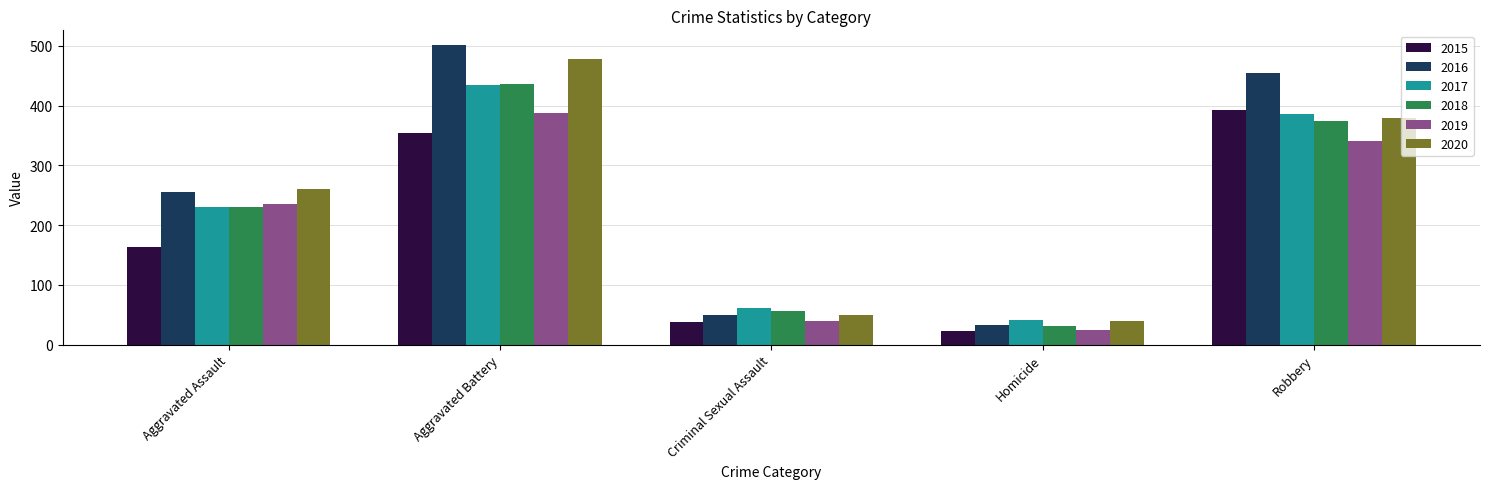

At which label does 2015 reach its minimum?

Homicide